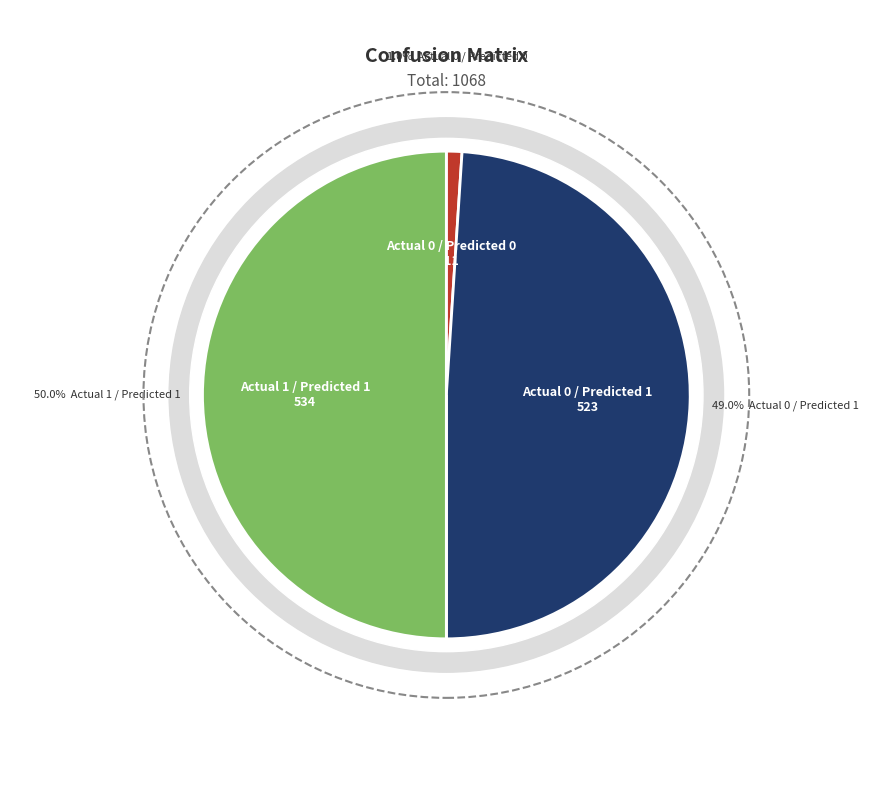

How many slices are in this pie chart?

4